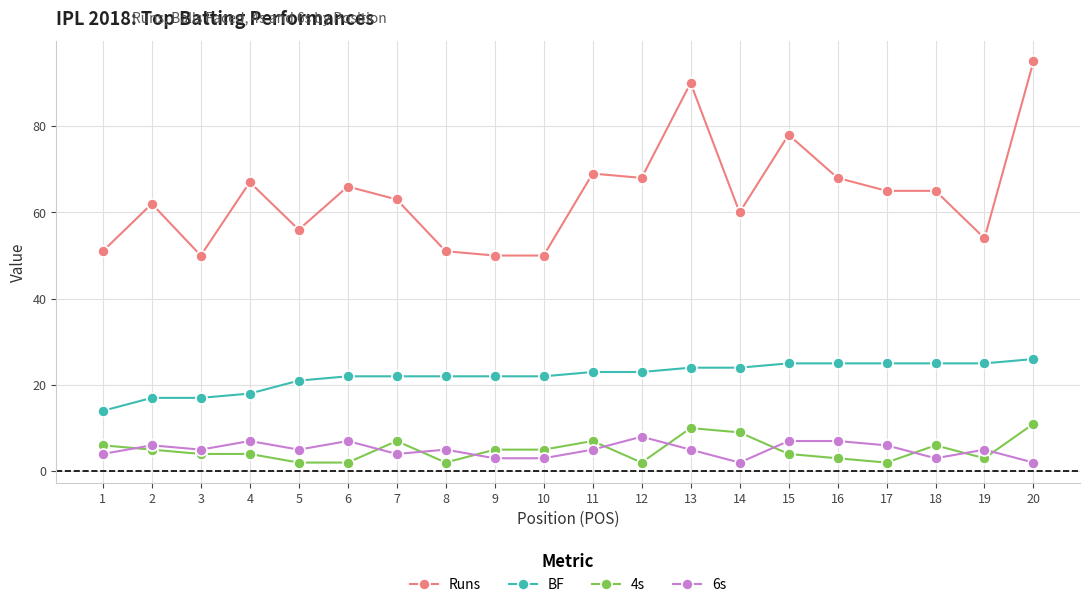

What is the highest value of the BF series?

26